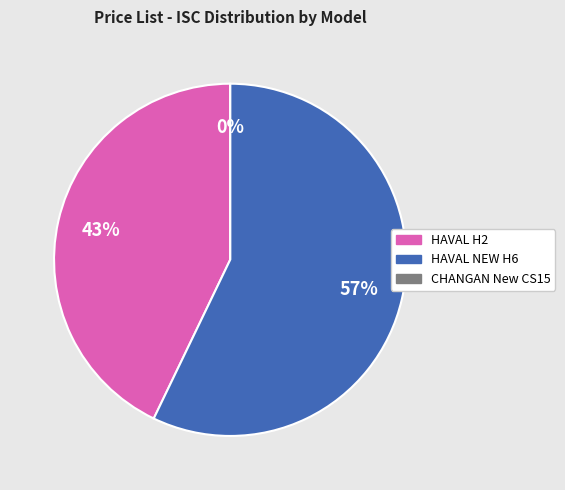

Which category has the biggest portion of the pie?

HAVAL NEW H6